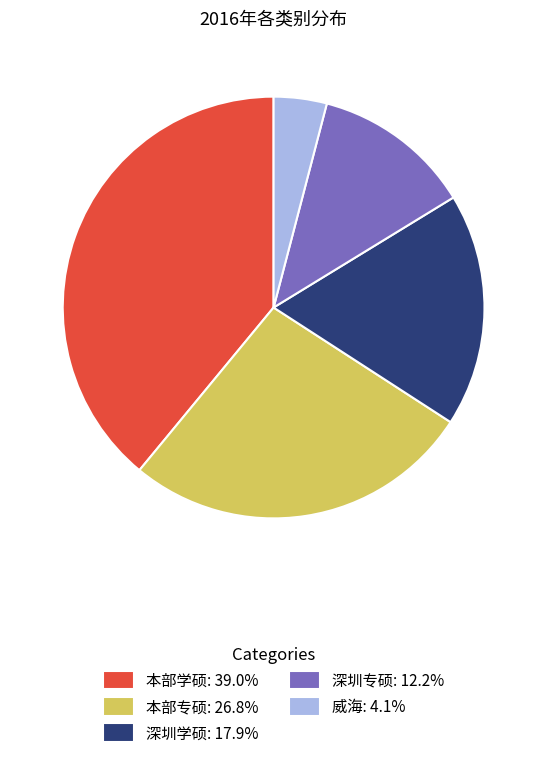

Is it true that 深圳学硕 is 18% of the pie?

True